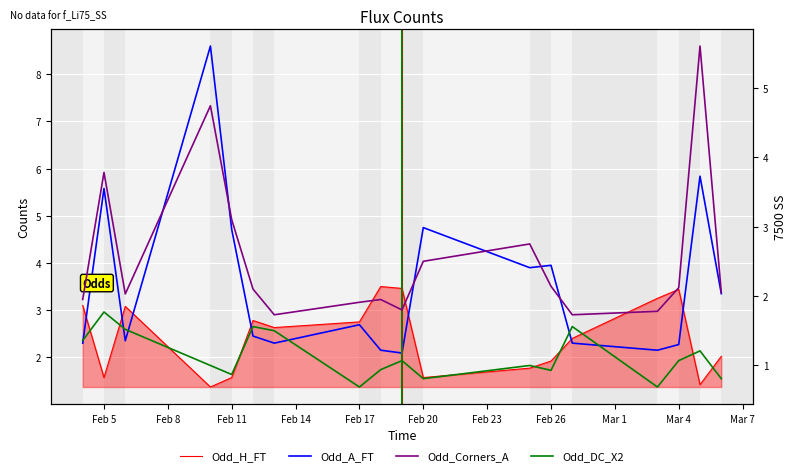

The Odd_Corners_A series shows 1.9 at Mar 1. True or false?

True